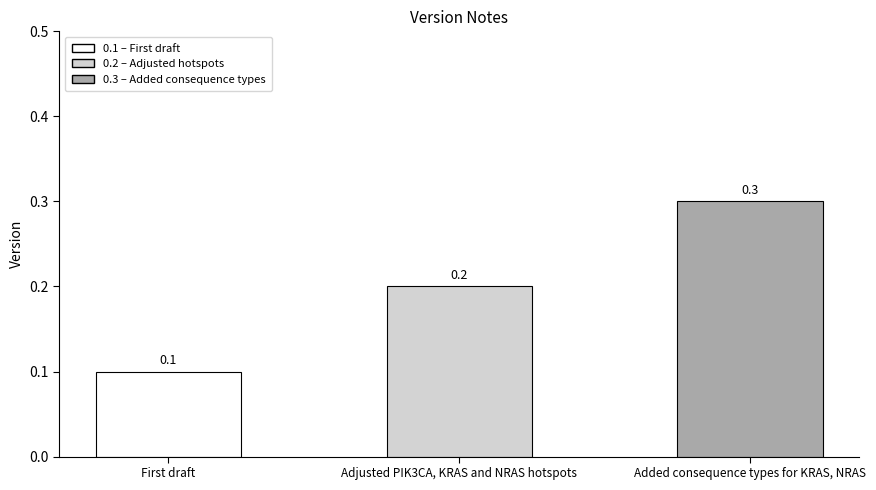

Is it true that the value at Adjusted PIK3CA, KRAS and NRAS hotspots is 0.0?

False